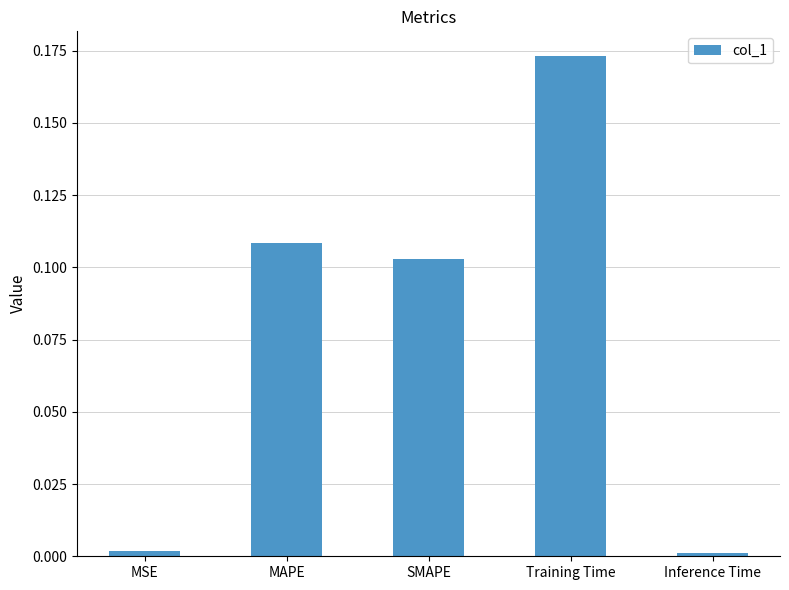

What is the sum of all values?

0.4